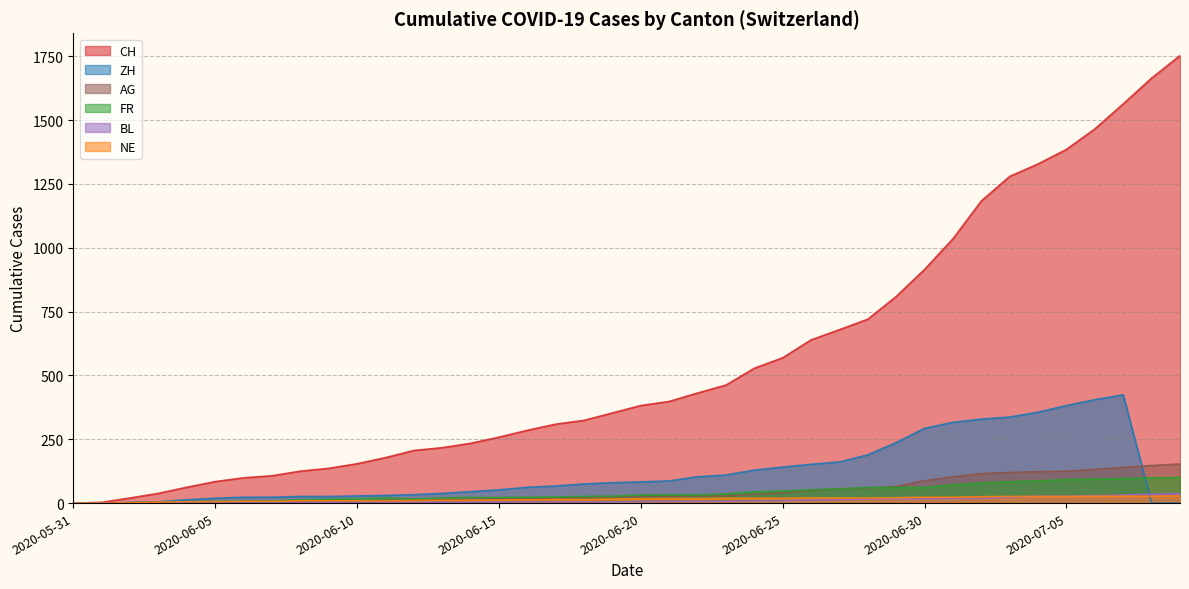

Which series has the largest total across all categories?

CH